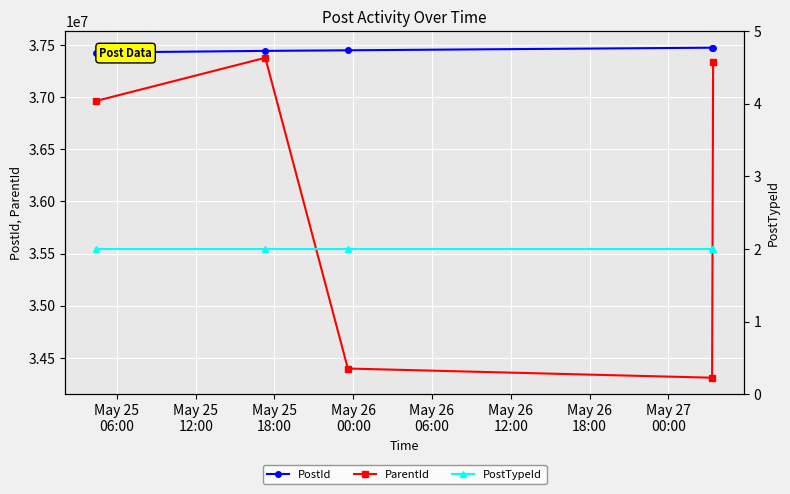

Reading left to right, what are all the values shown in this chart?

PostId: 37427817	37443773	37449291	37474312	37474350
ParentId: 36963798	37377725	34398561	34310530	37335366
PostTypeId: 2	2	2	2	2